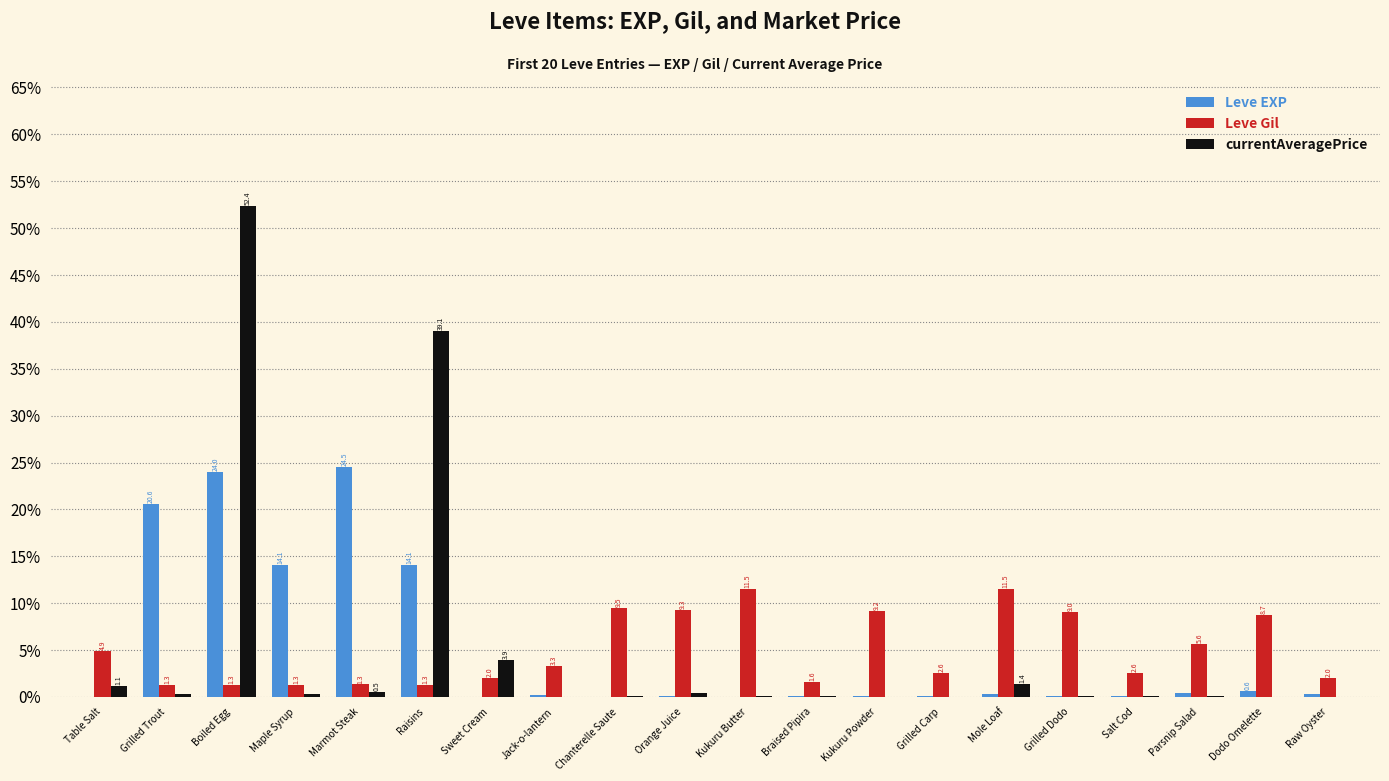

Which label corresponds to the largest value in the chart?

Boiled Egg